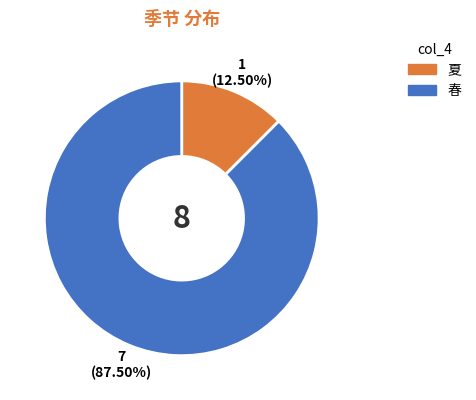

To the nearest percent, what is the average slice percentage?

50%